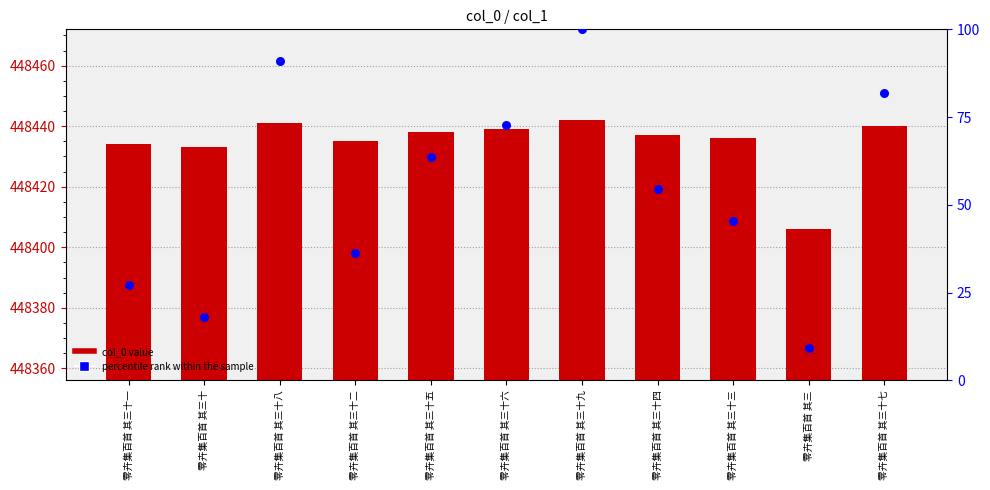

Which series reaches the minimum Y coordinate?

percentile rank